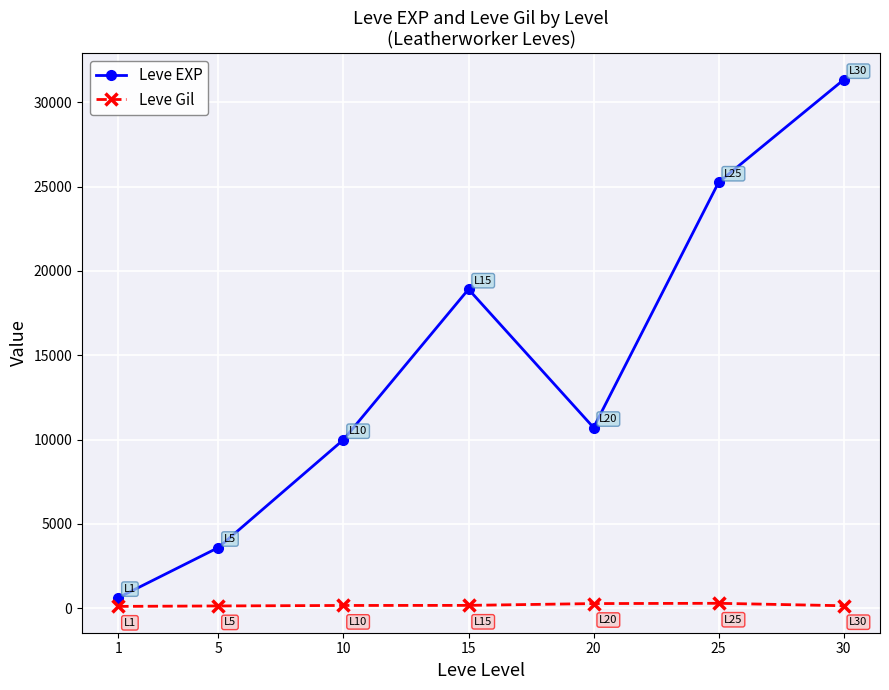

In Leve EXP, how many points are lower than both neighbors (excluding endpoints)?

1